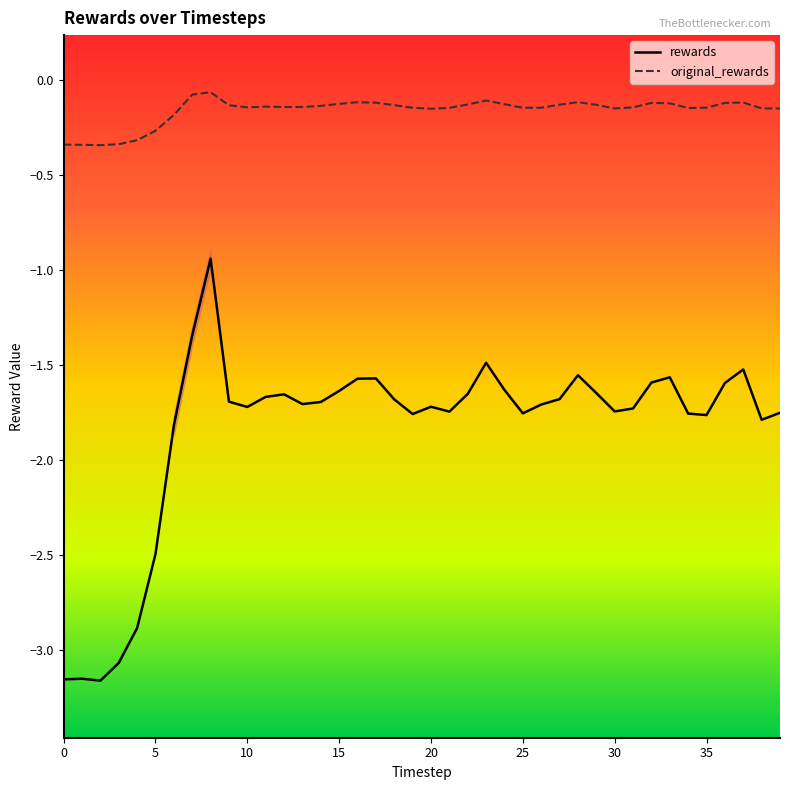

True or false: rewards and original_rewards intersect in this chart.

False